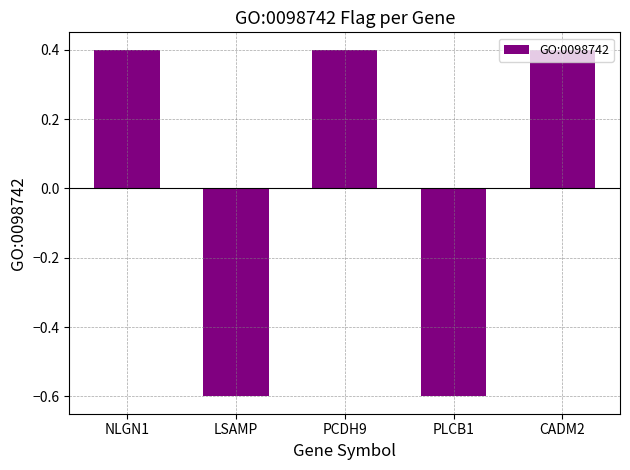

How many values are between 0 and 1?

3